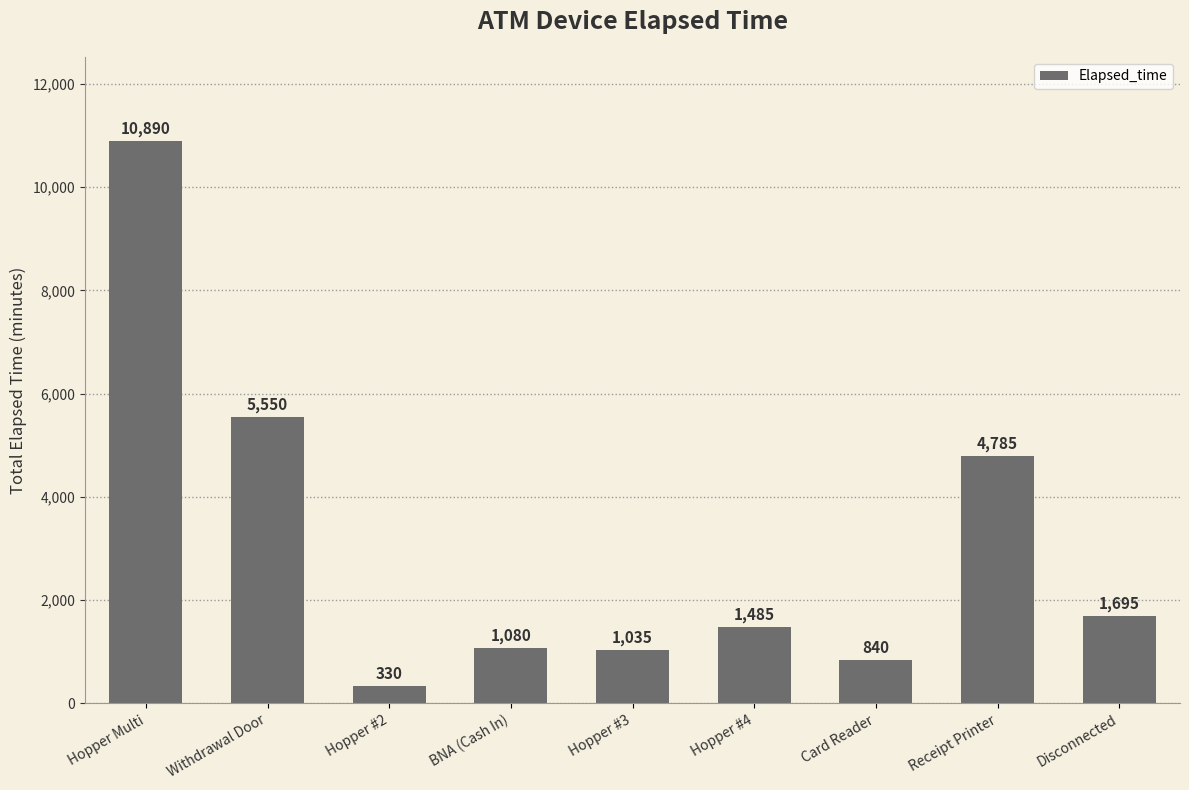

How many series are shown in this chart?

1